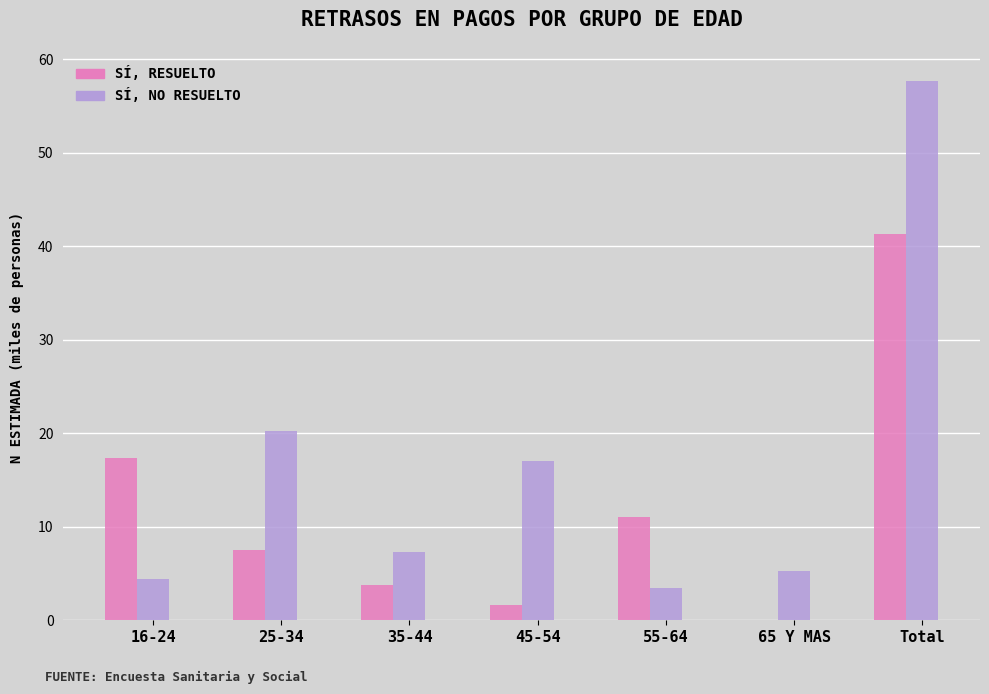

How many groups of bars are there?

7